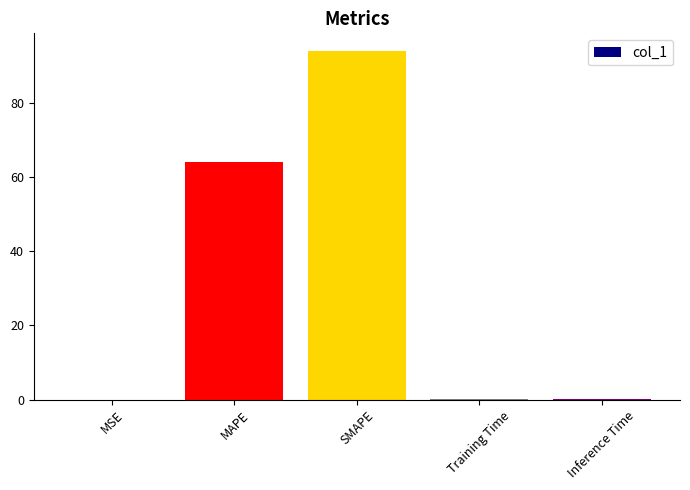

What is the change in value from MSE to MAPE?

+64.0